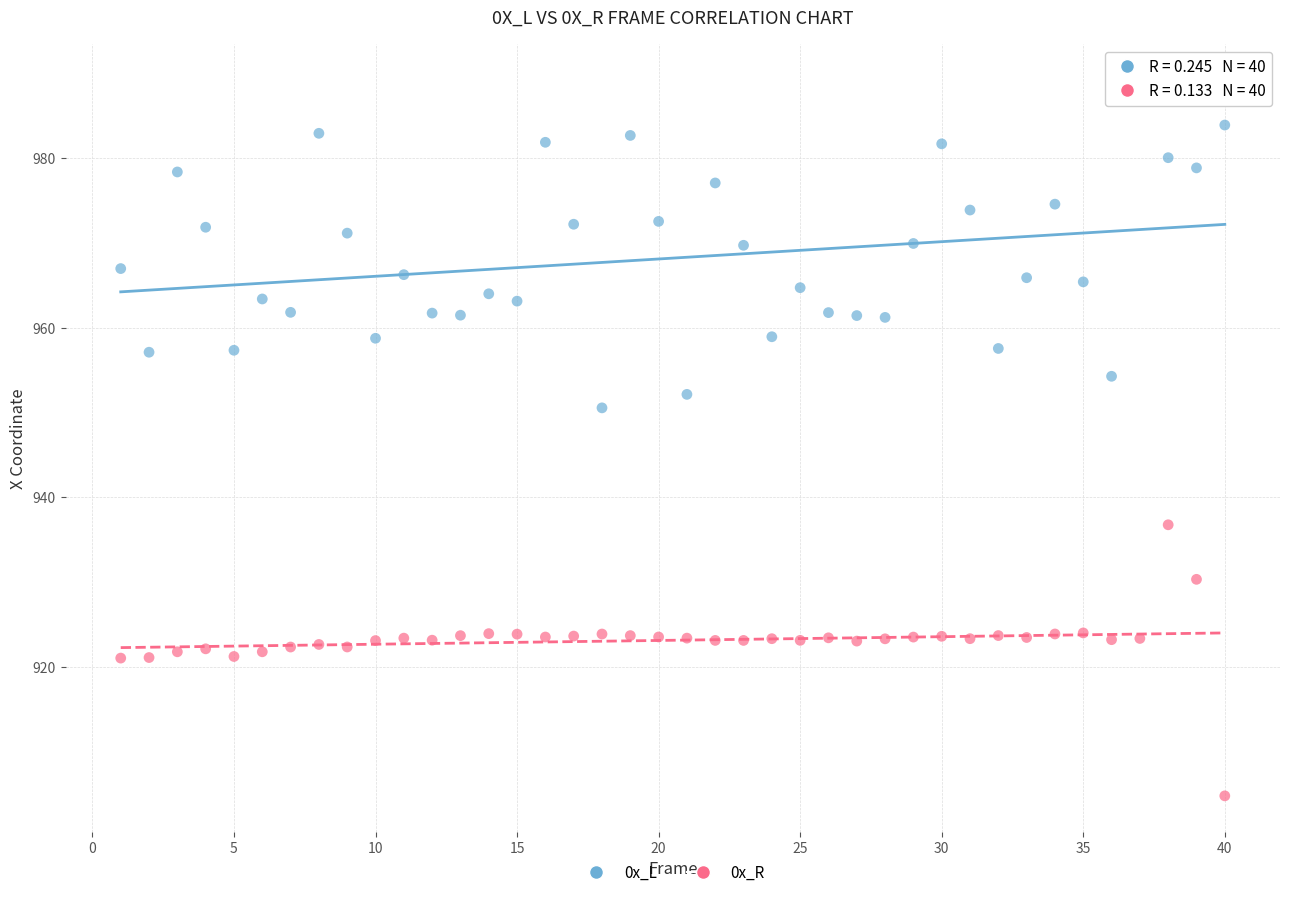

Across all series, what Y value is closest to 946?

950.5